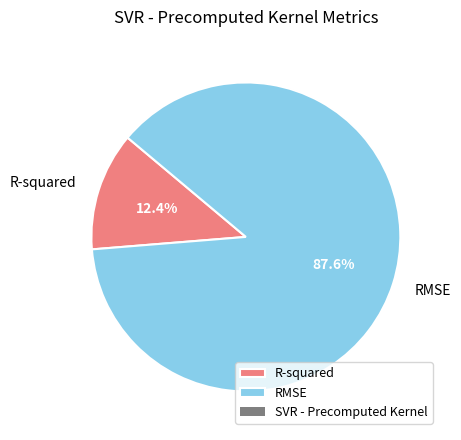

Which slice is the smallest?

R-squared